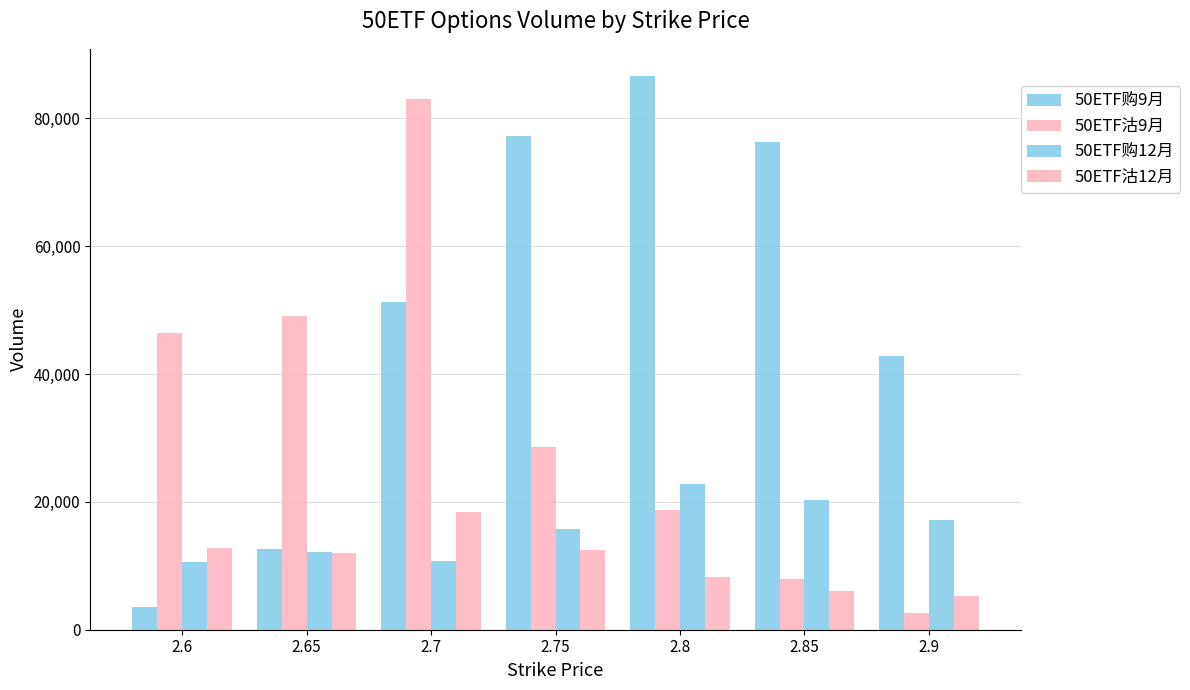

Does the chart contain stacked bars?

No